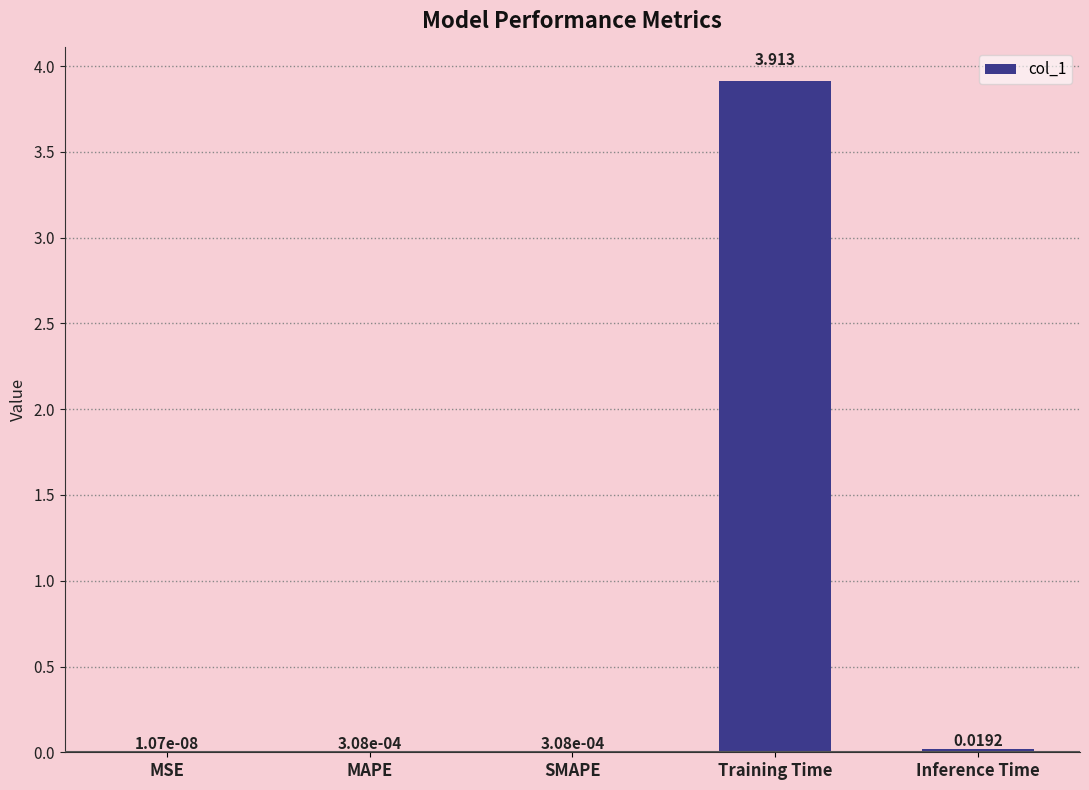

Which has a higher value, Training Time or SMAPE?

Training Time